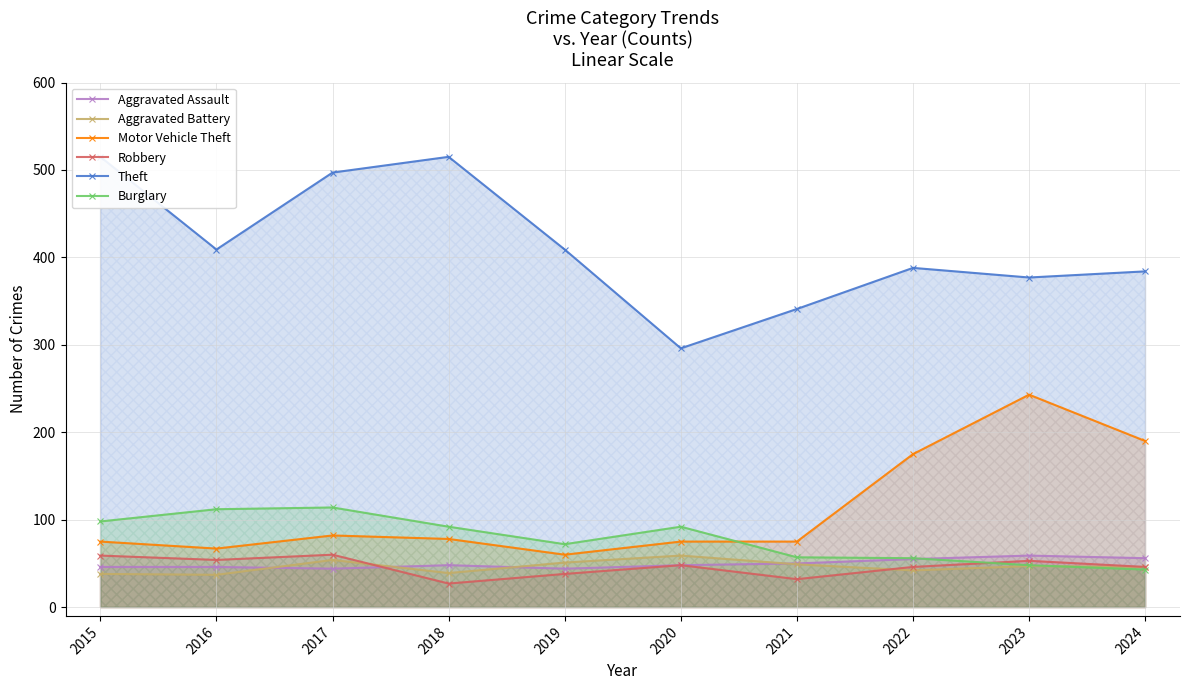

In Burglary, how many points are lower than both neighbors (excluding endpoints)?

1